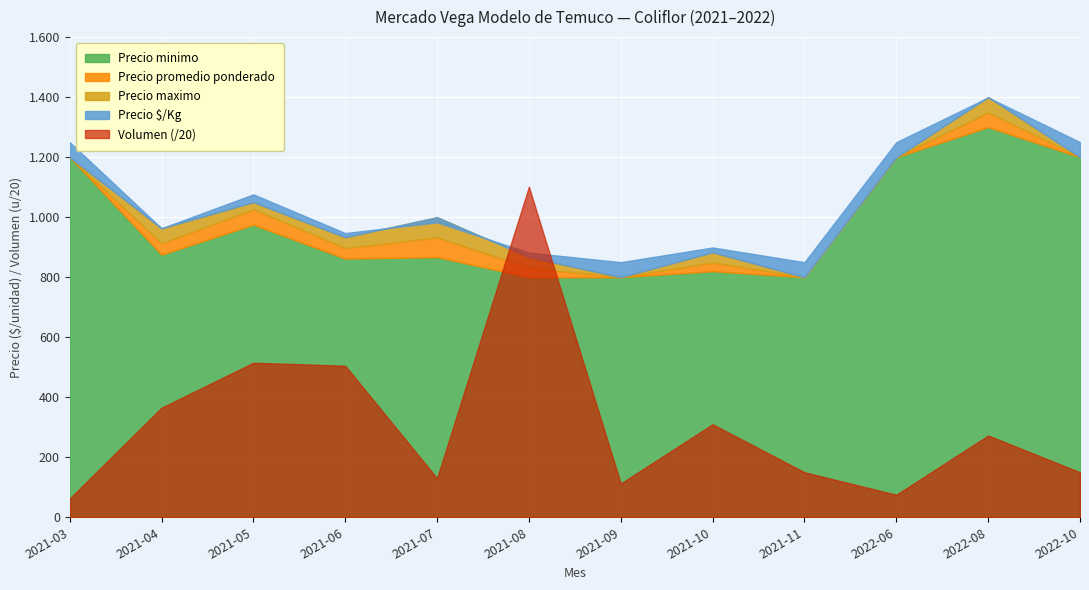

What is the difference between the Precio promedio ponderado values at 2022-10 and 2022-08?

149